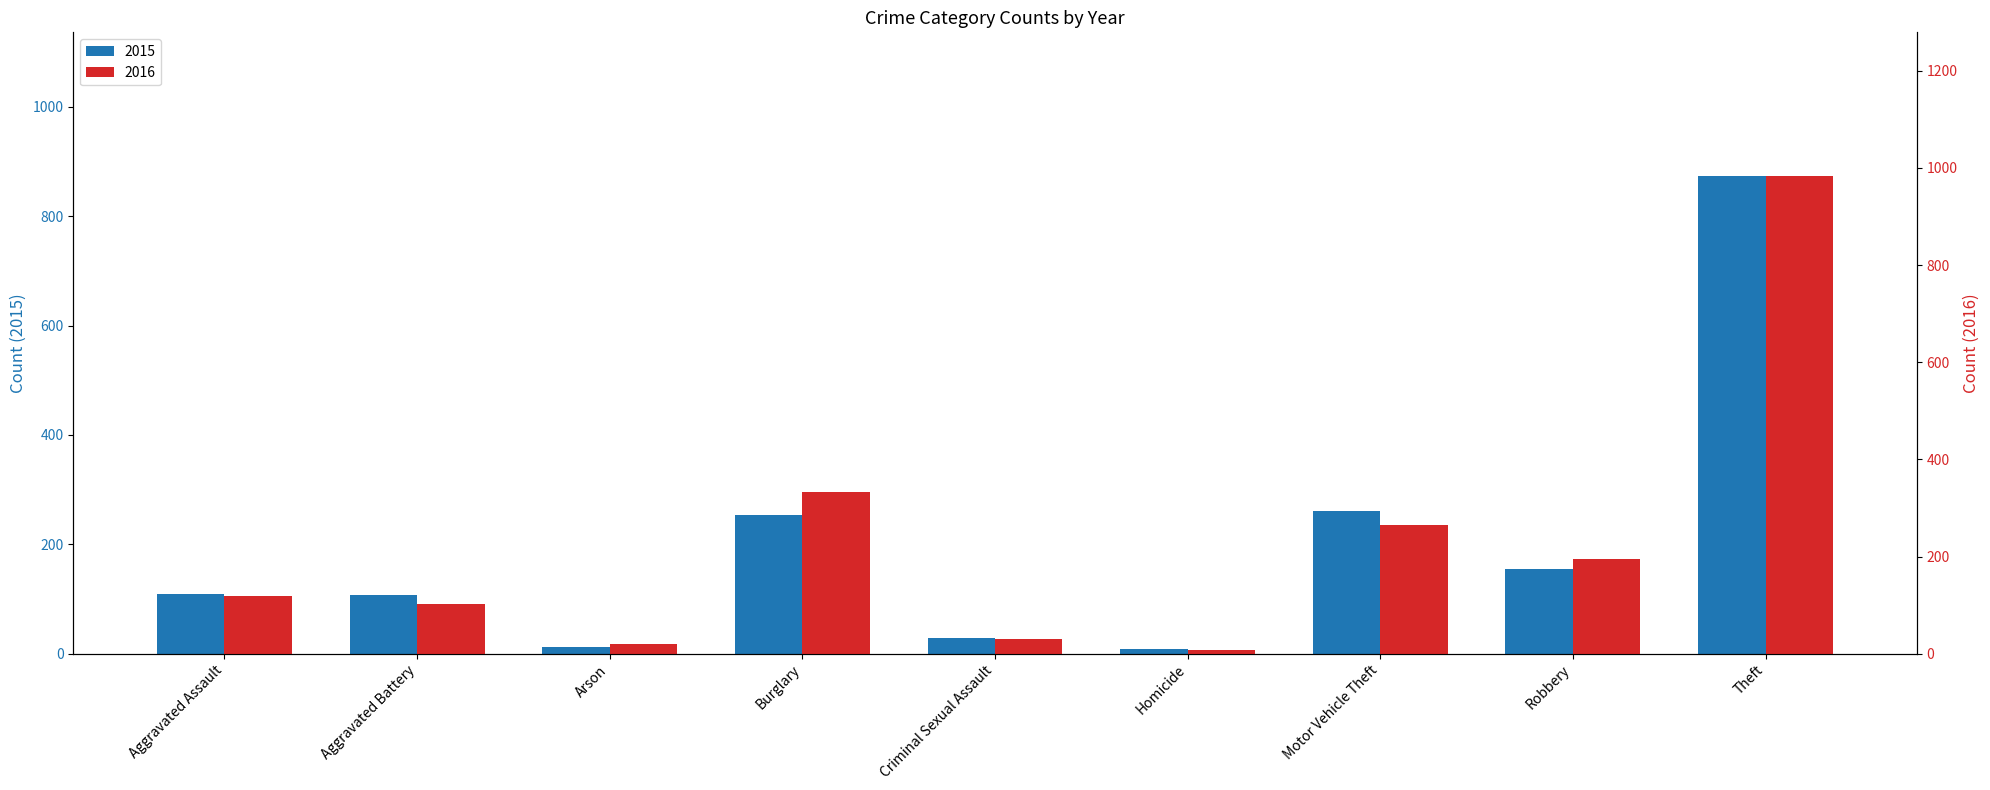

At which category is the sum across all series the highest?

Theft